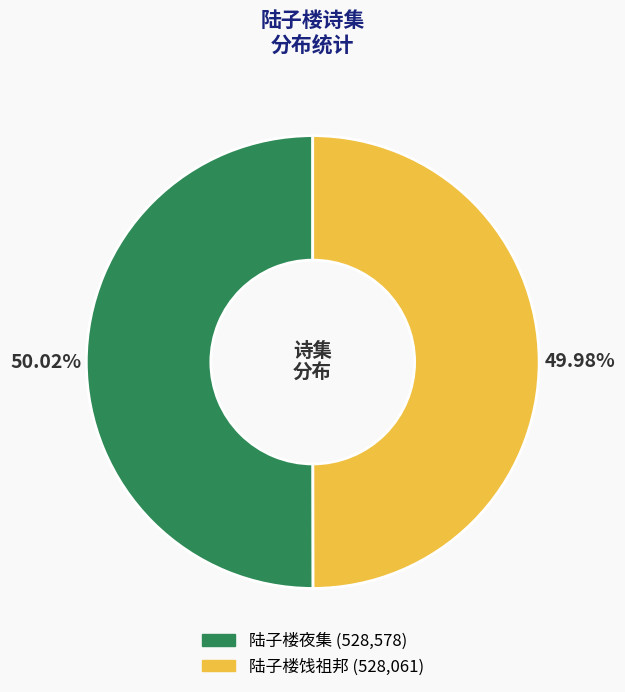

The 陆子楼夜集 slice represents 44% of the pie. True or false?

False